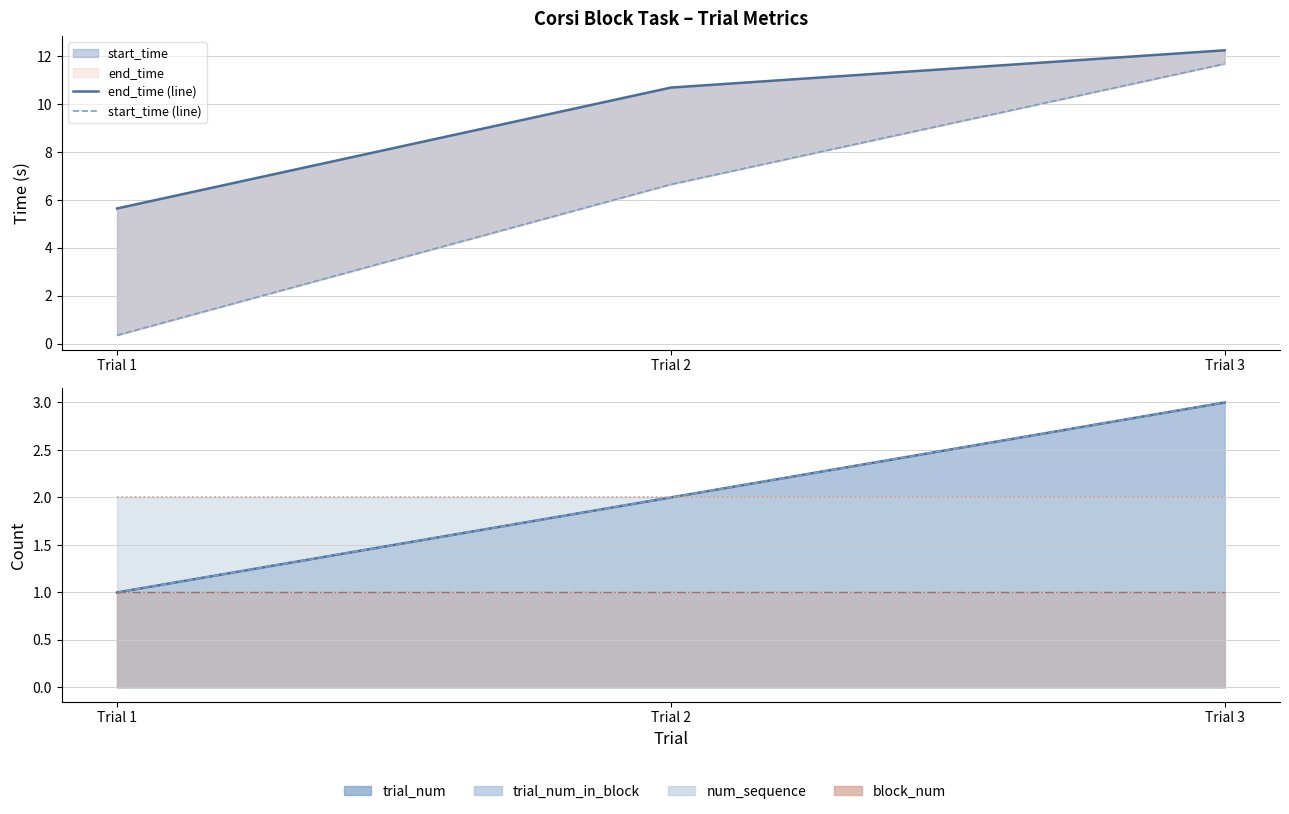

What is the total value across all series at Trial 1?

6.0